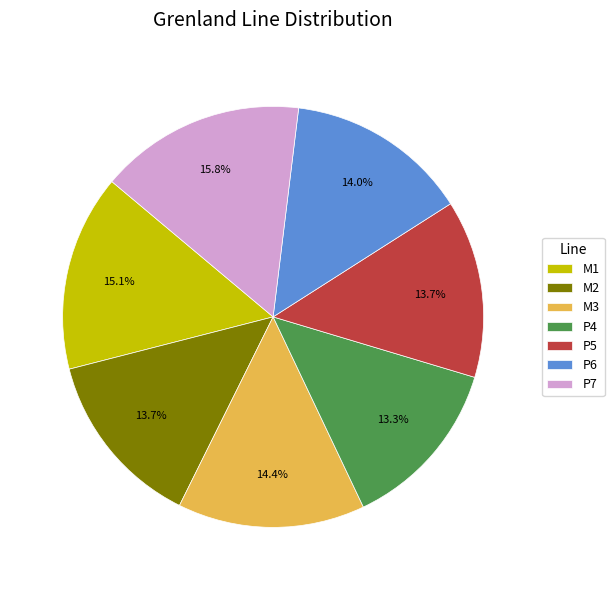

How many segments does this pie chart have?

7